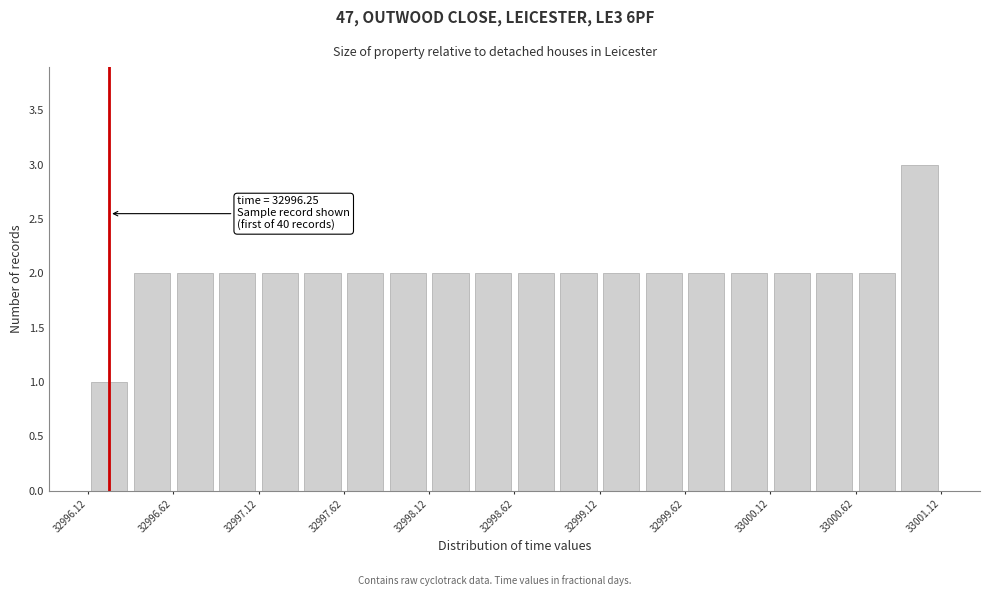

Which range on the x-axis has the tallest bar?

33000.875 to 33001.125